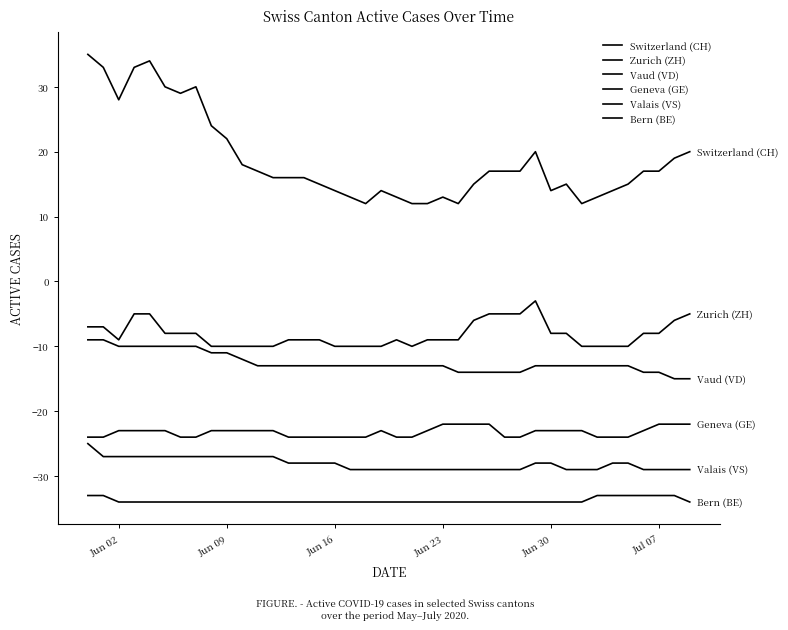

How many series are shown in this chart?

6